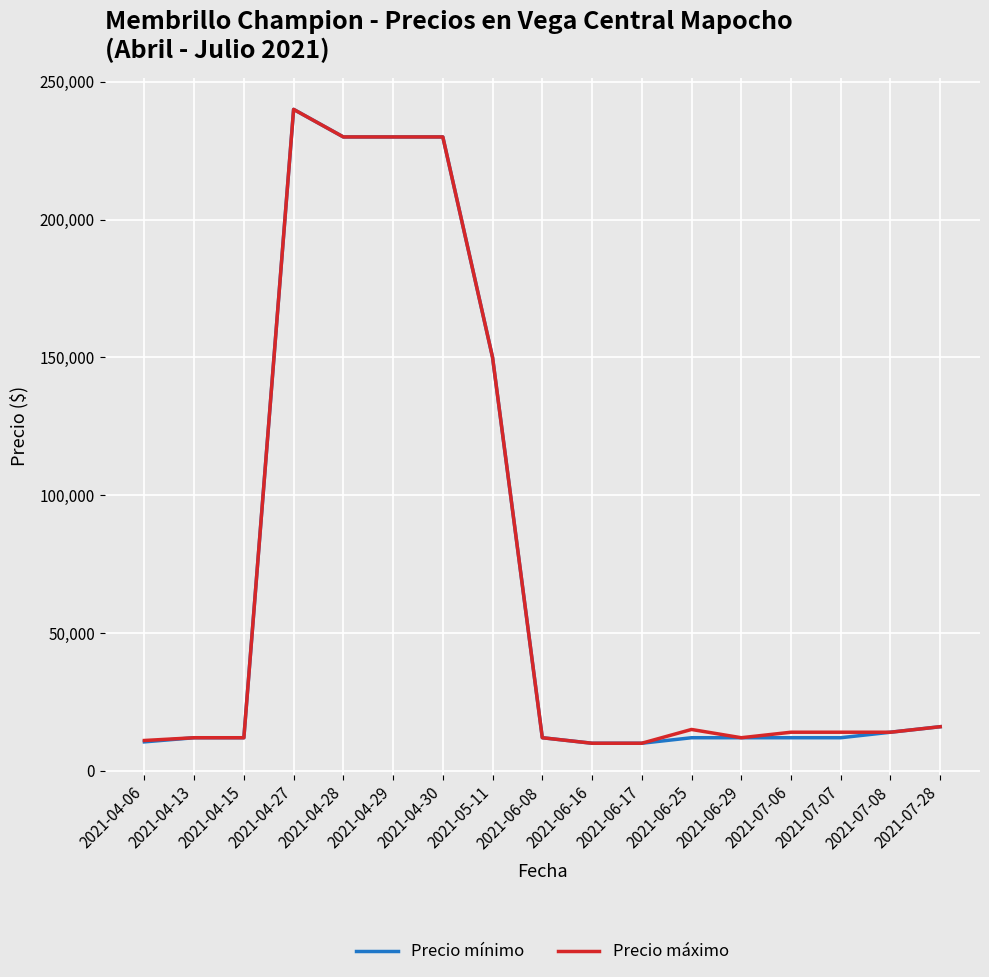

What is the total value across all series at 2021-04-06?

21500